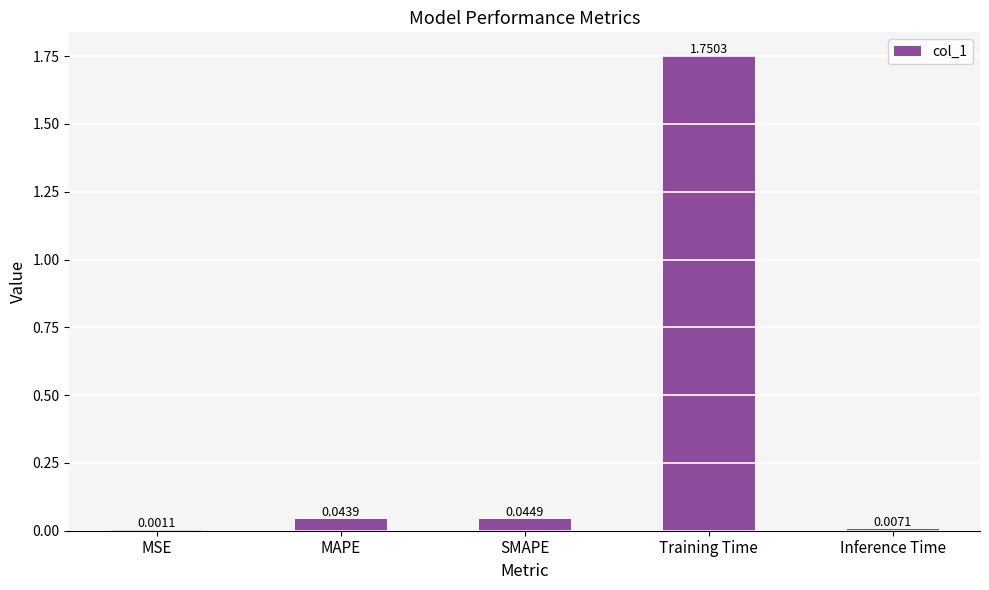

Which label corresponds to the largest value in the chart?

Training Time